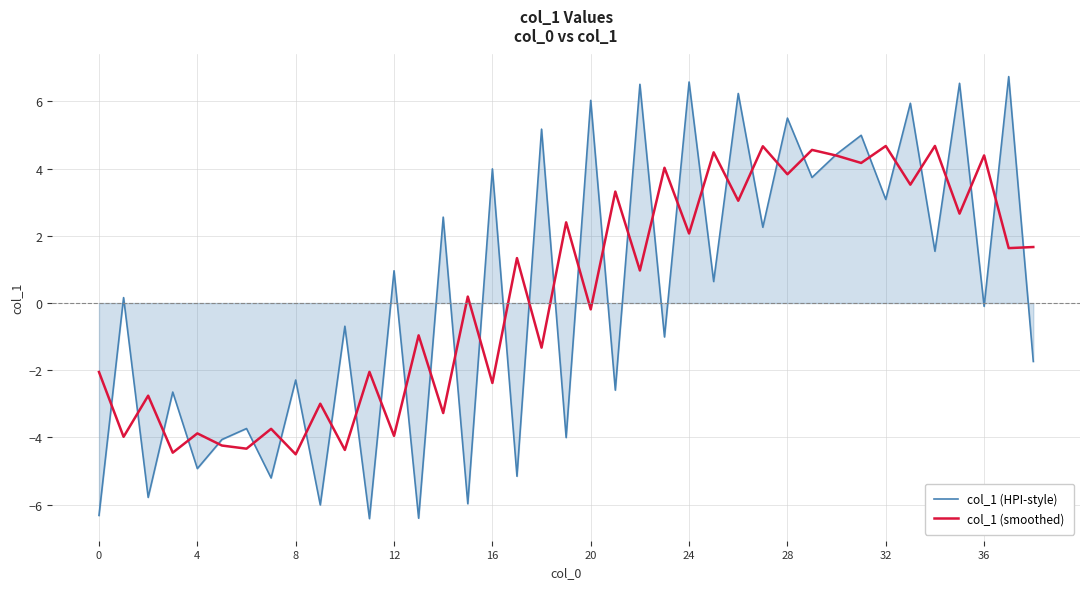

What is the difference between the second highest and second lowest values in the col_1 (HPI-style) series?

13.0